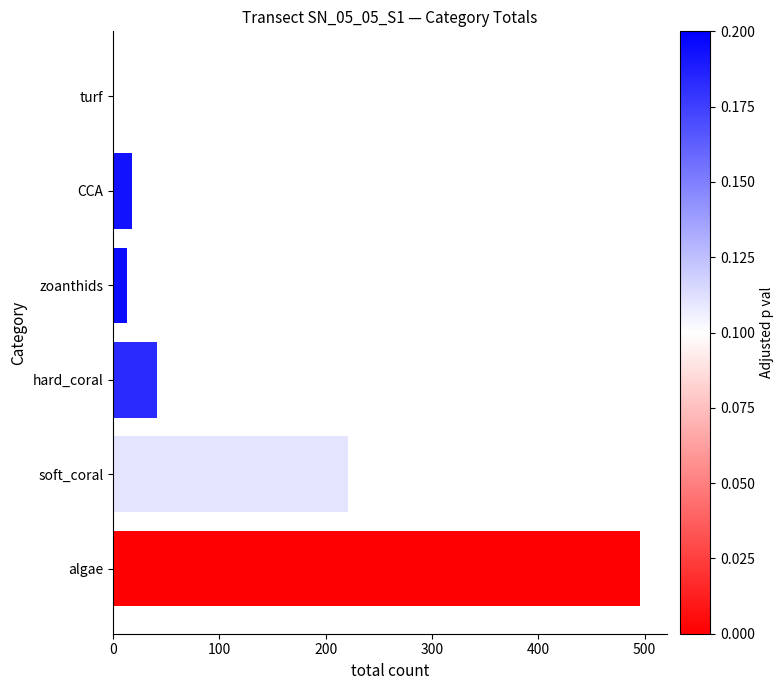

Does the chart contain stacked bars?

No